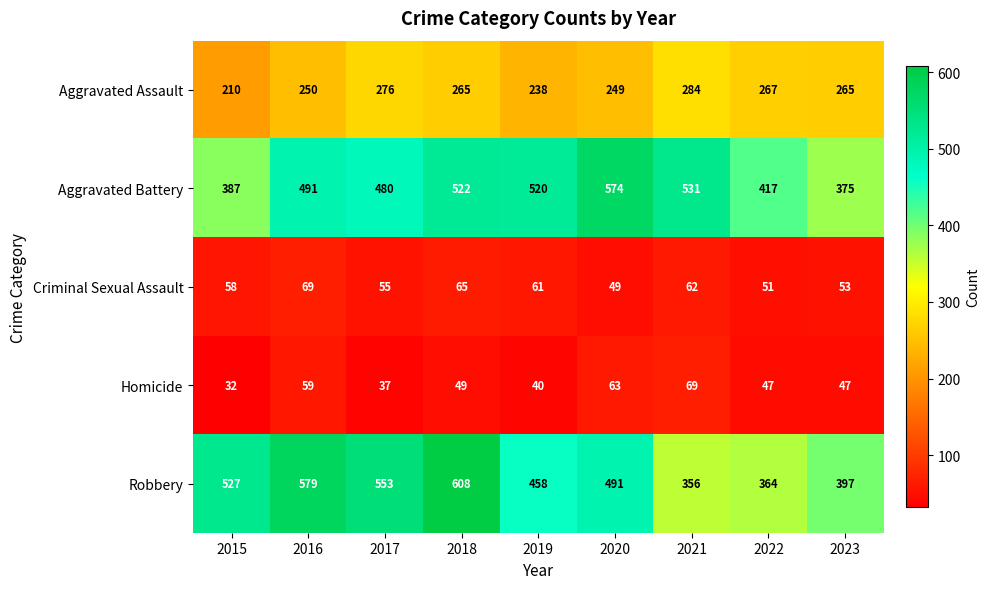

Count the number of data series in this chart.

5